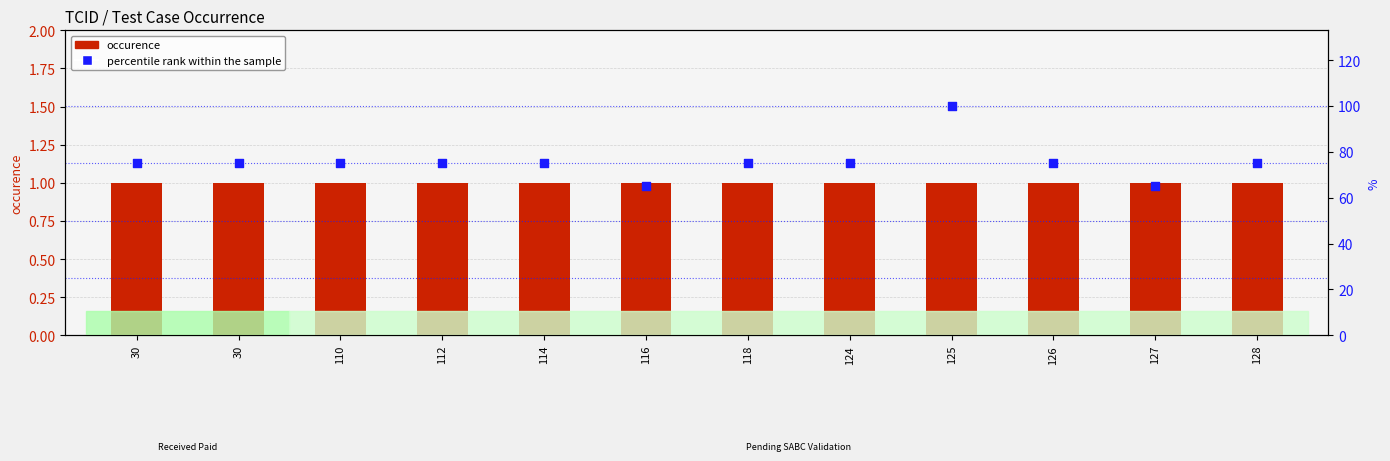

At how many categories does at least one series exceed 83?

1